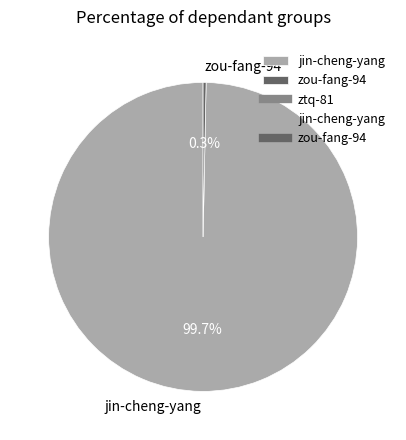

What percentage do jin-cheng-yang and zou-fang-94 together represent?

100.0%